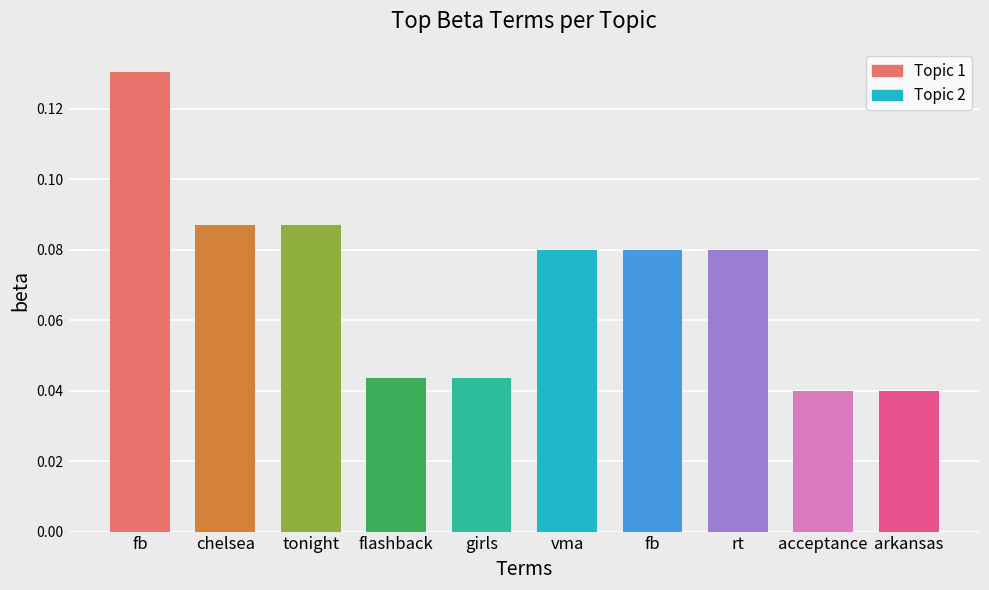

At which category does the chart reach its peak across all series?

Topic 1
(fb)